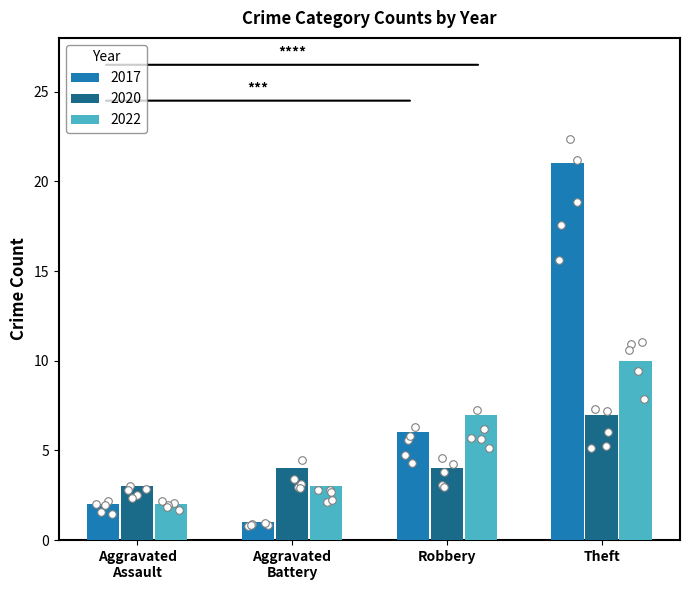

The 2017 series shows 2 at Robbery. True or false?

False